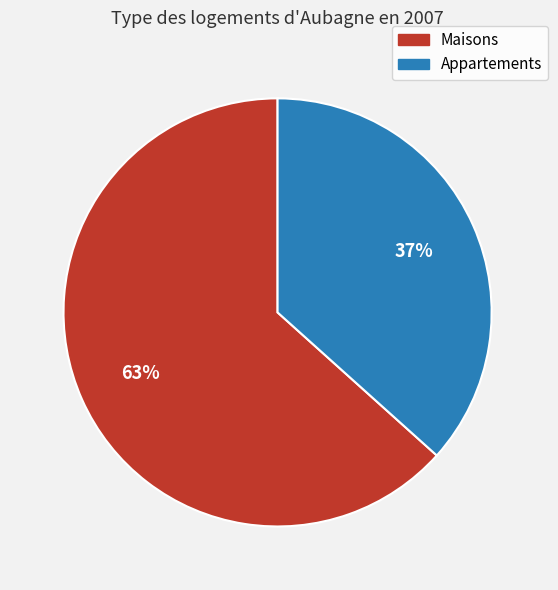

To the nearest percent, what is the average slice percentage?

50%